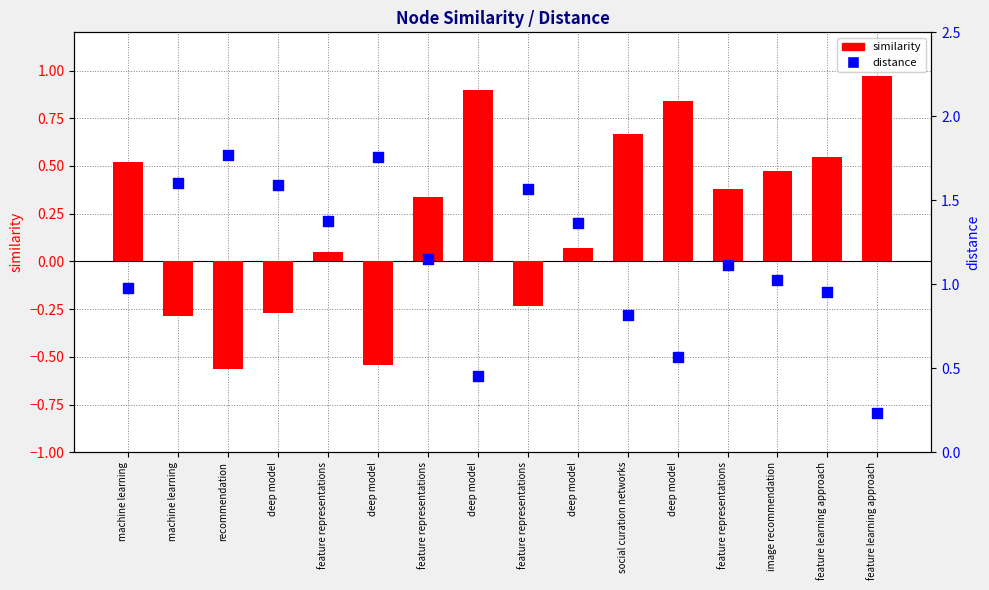

Which series has the largest total across all categories?

distance